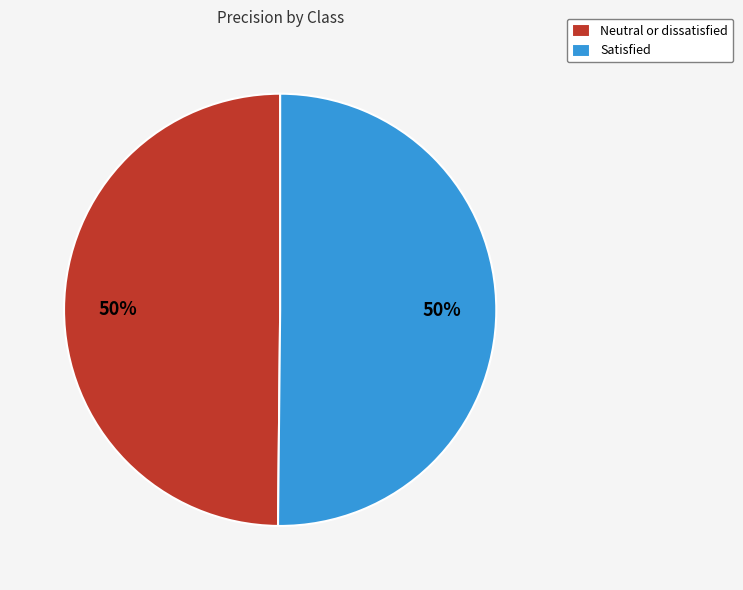

How many slices are in this pie chart?

2